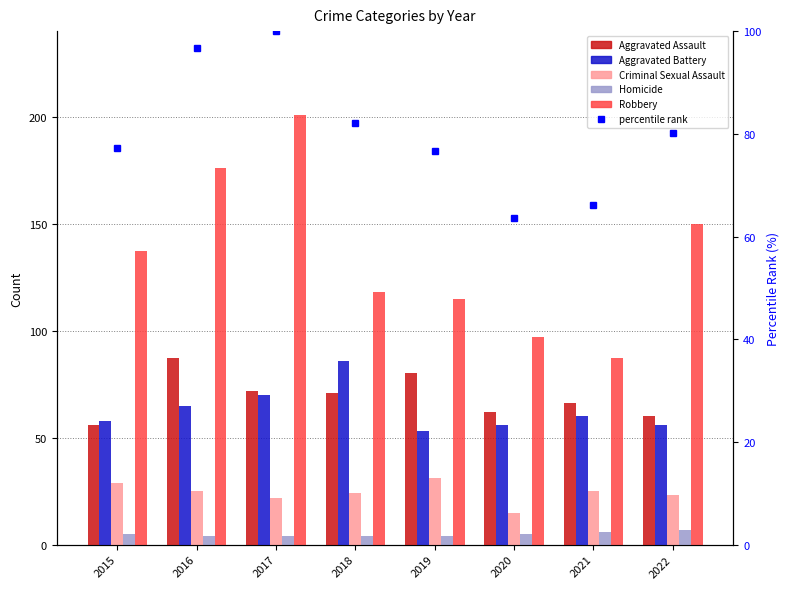

Does the chart contain any negative values?

No